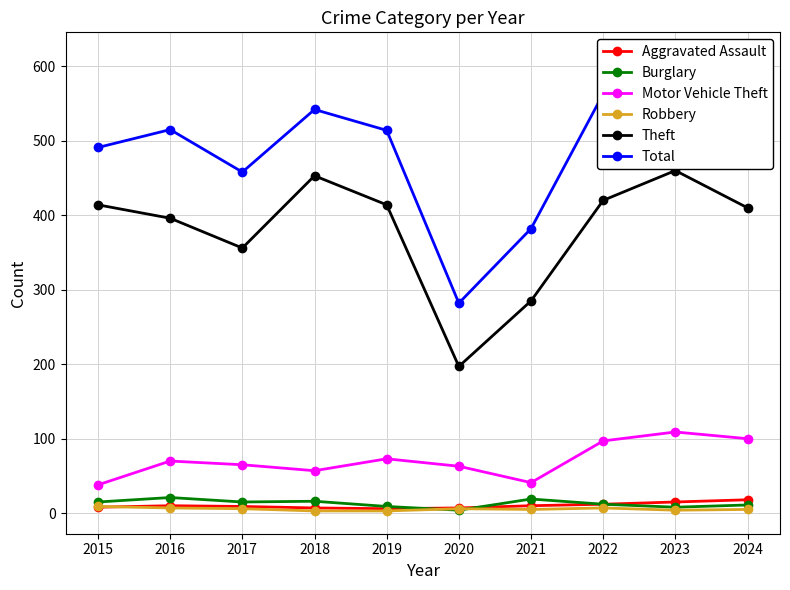

In Total, how many points are lower than both neighbors (excluding endpoints)?

2